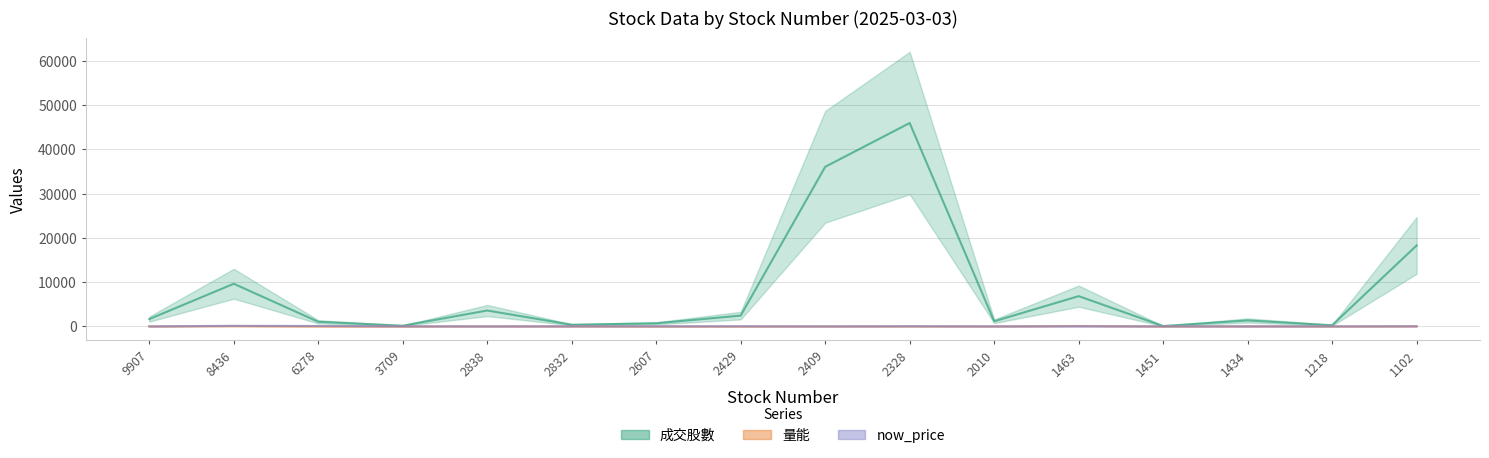

In 量能, how many points are lower than both neighbors (excluding endpoints)?

5